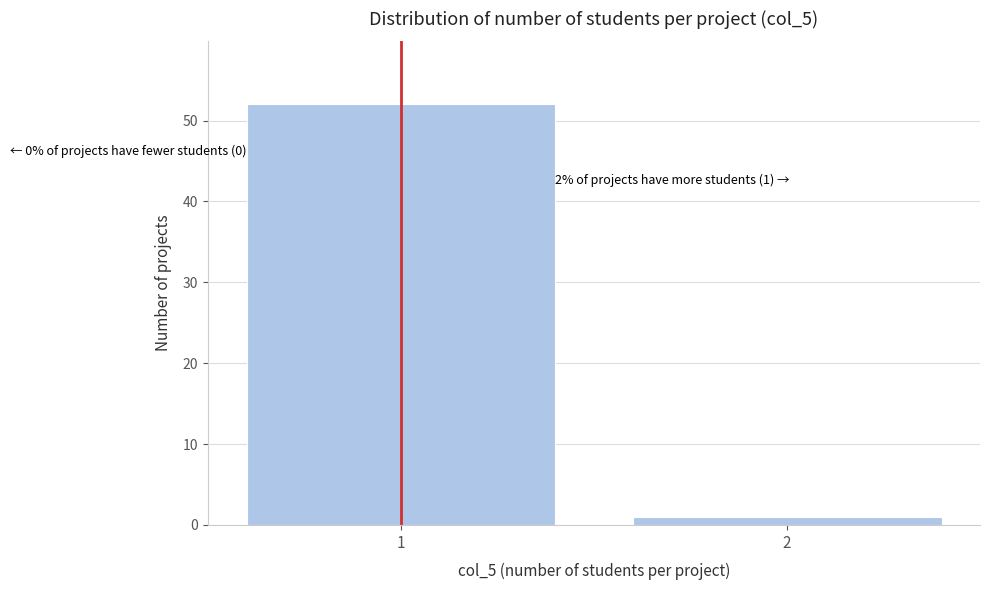

Reading right to left, extract all data points from this chart.

1	52